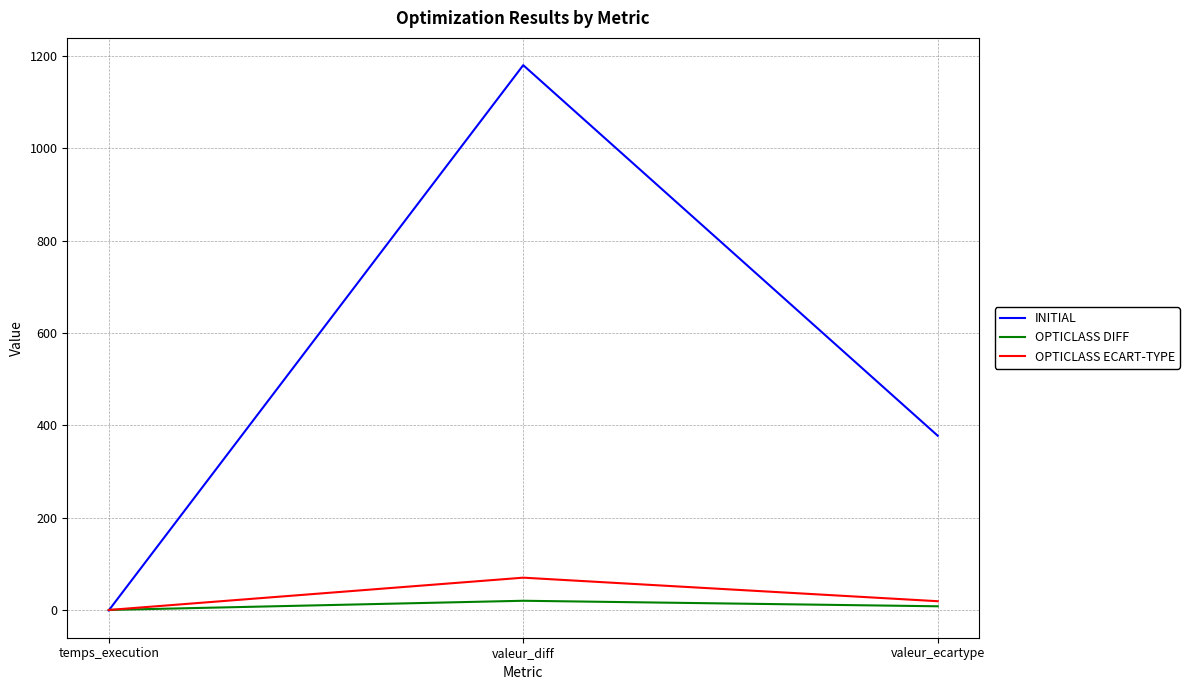

Where does the OPTICLASS DIFF series first go above 8?

valeur_diff